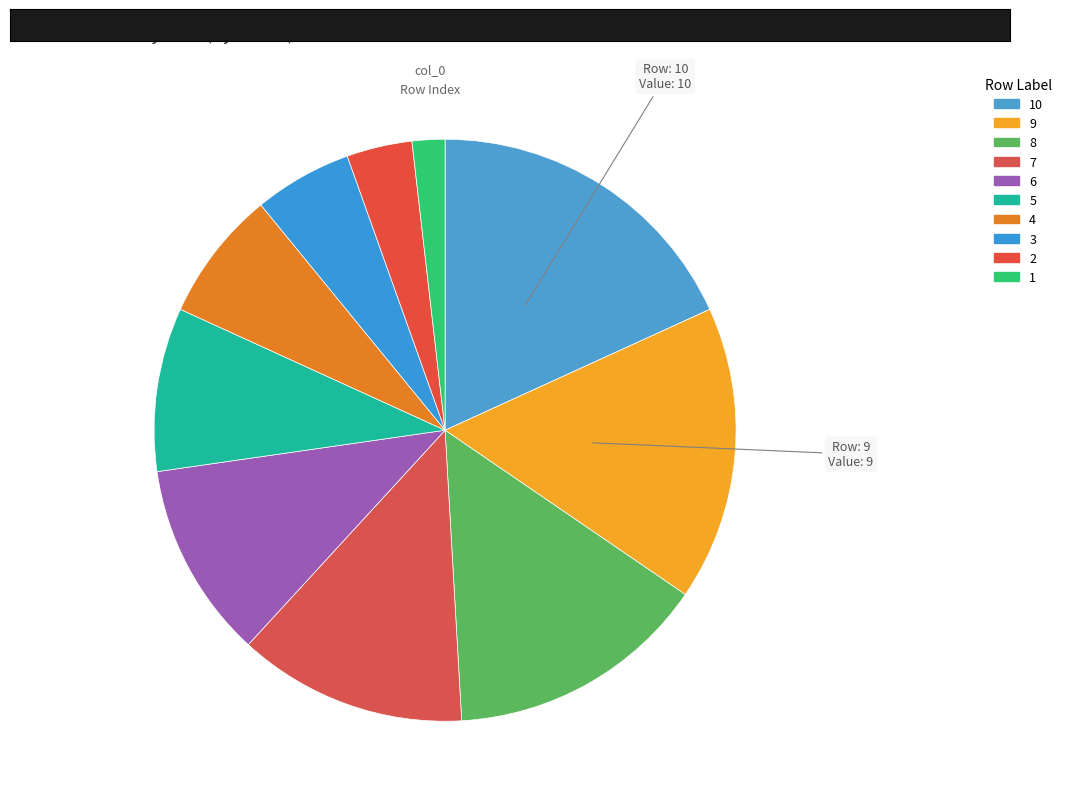

To the nearest percent, what is the average slice percentage?

10%